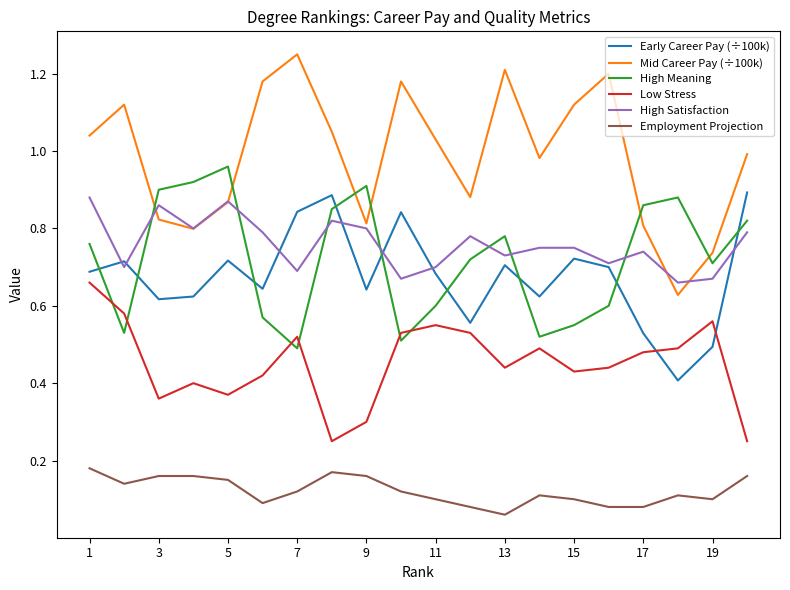

Which series has the widest spread of values?

Mid Career Pay (÷100k)